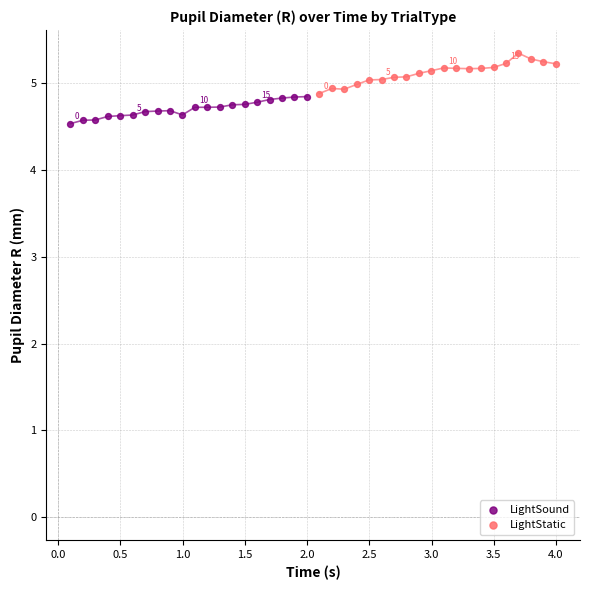

Which series contains the lowest Y value?

LightSound